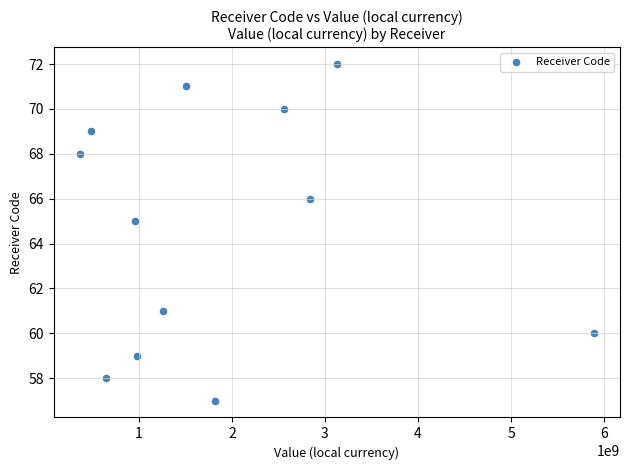

What is the average Y value?

65